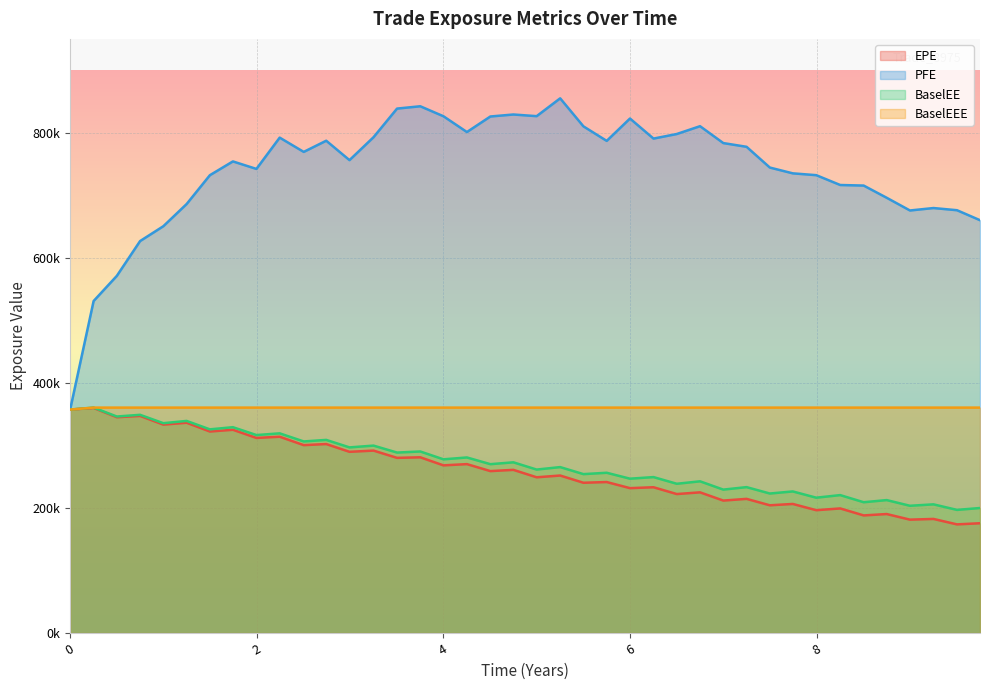

How many interior local valleys does the PFE series have?

8